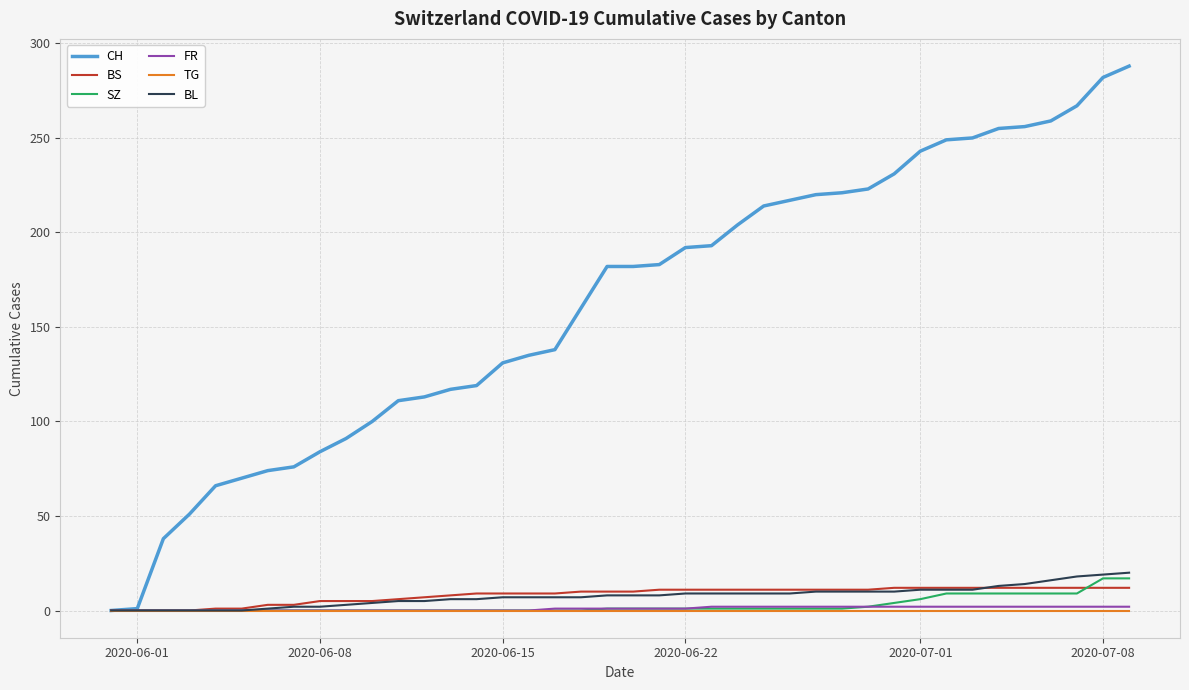

What is the maximum value shown in the chart?

288